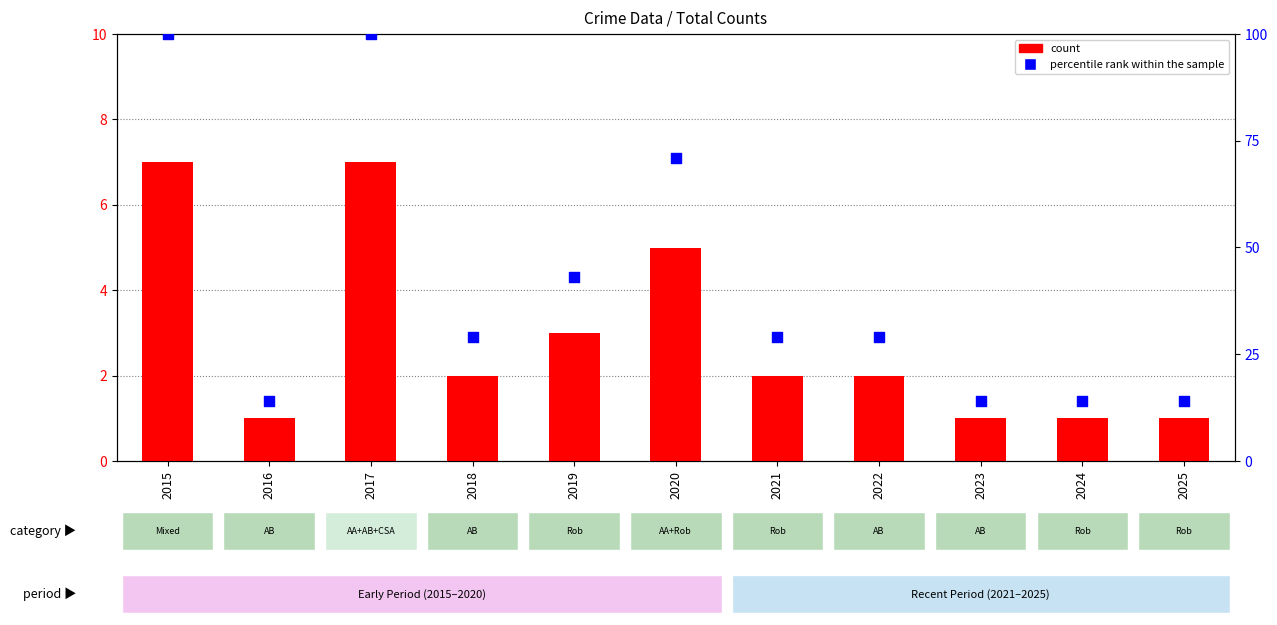

What is the total value across all series at 2023?

15